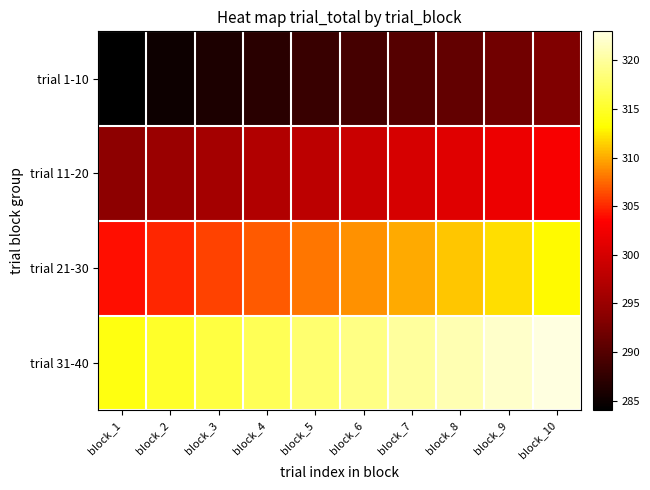

Rank the series at block_7 from highest to lowest value.

trial 31-40, trial 21-30, trial 11-20, trial 1-10